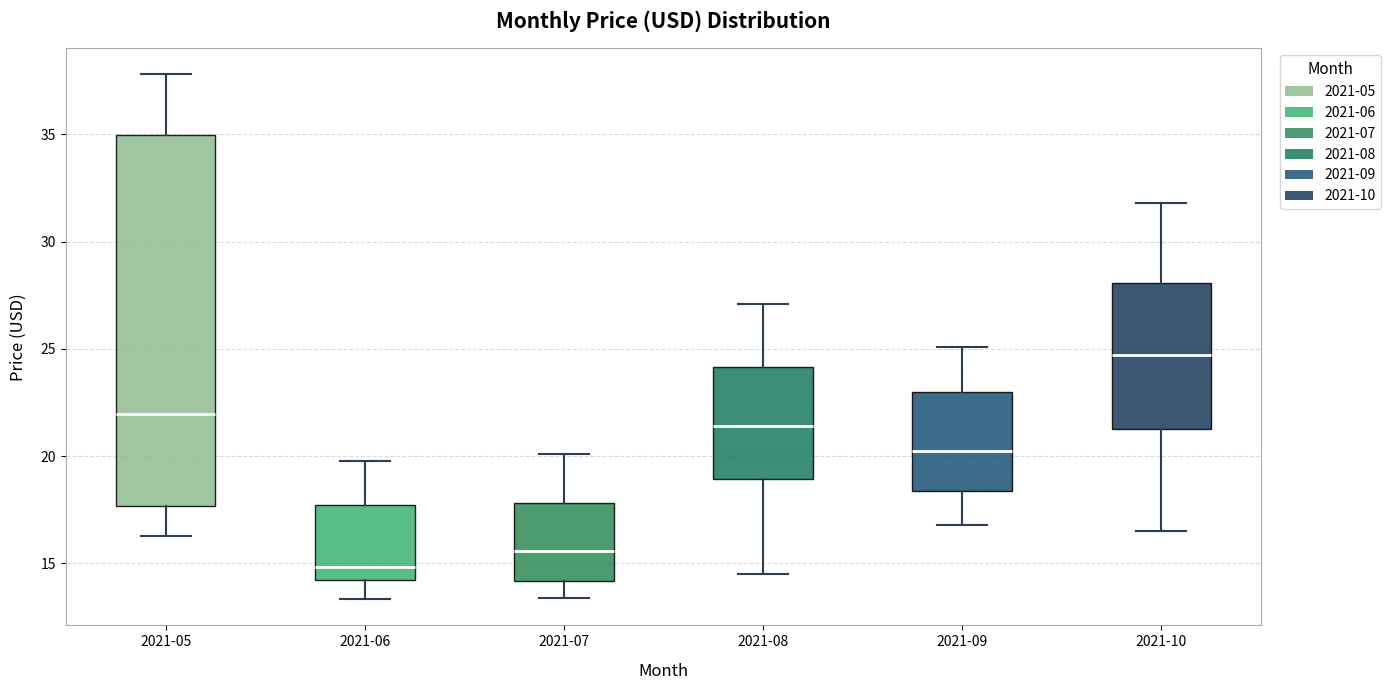

Which box is the tallest, from its lower edge to its upper edge?

2021-05